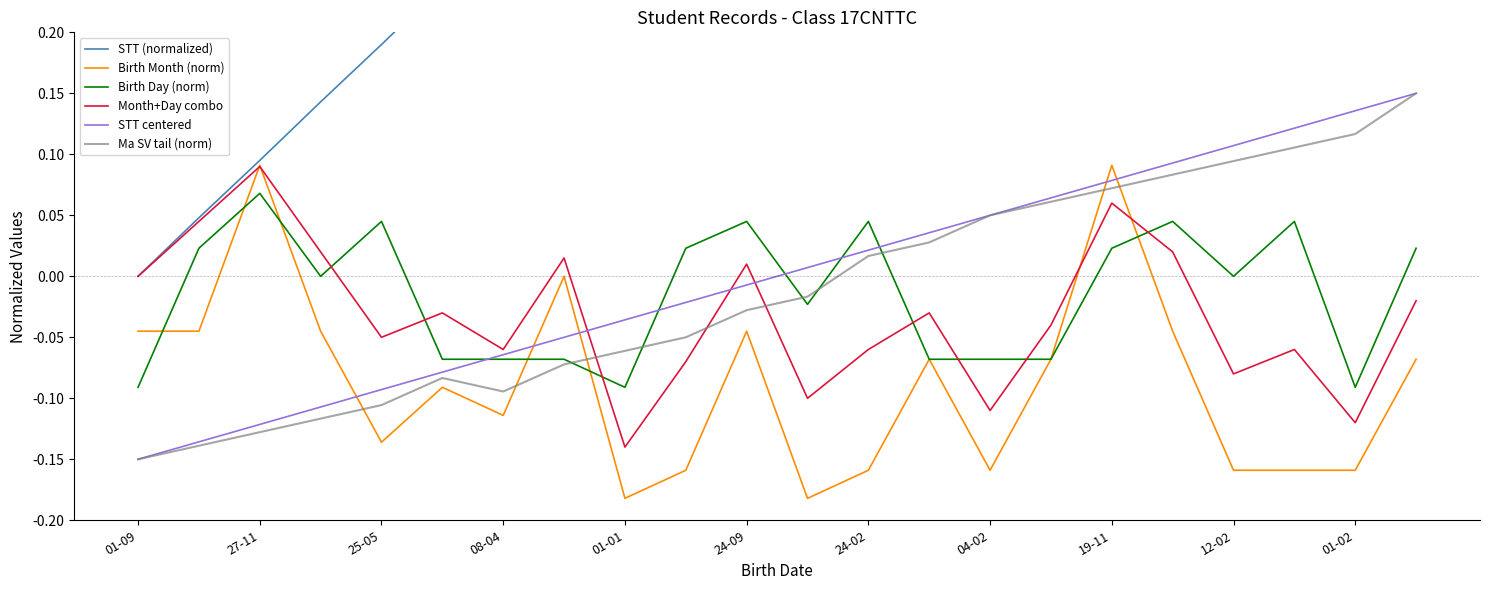

Which category has the highest value in the Month+Day combo series?

27-11